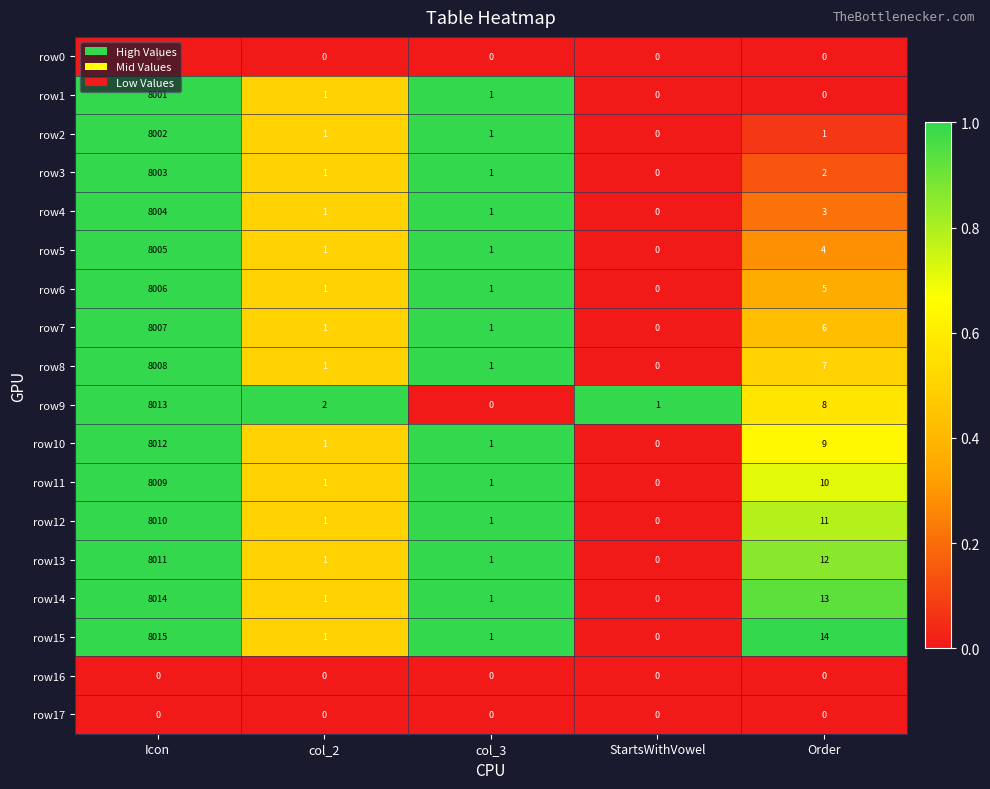

What is the difference between the maximum and minimum values in the row9 series?

8013